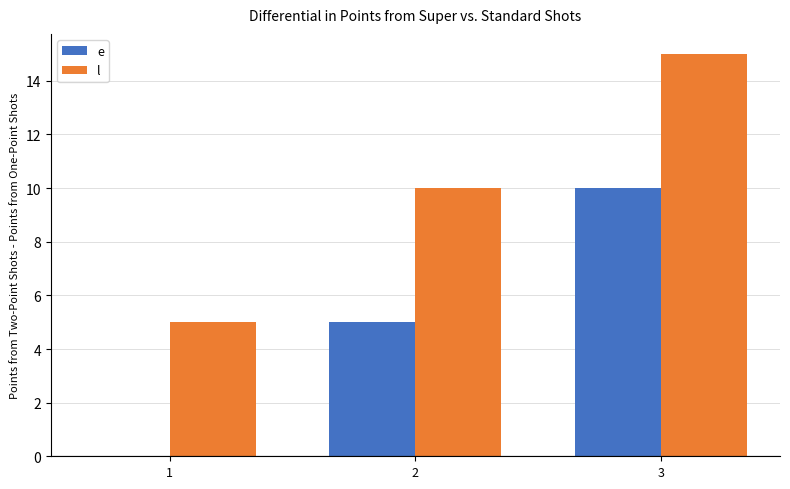

Which series has the largest total across all categories?

l